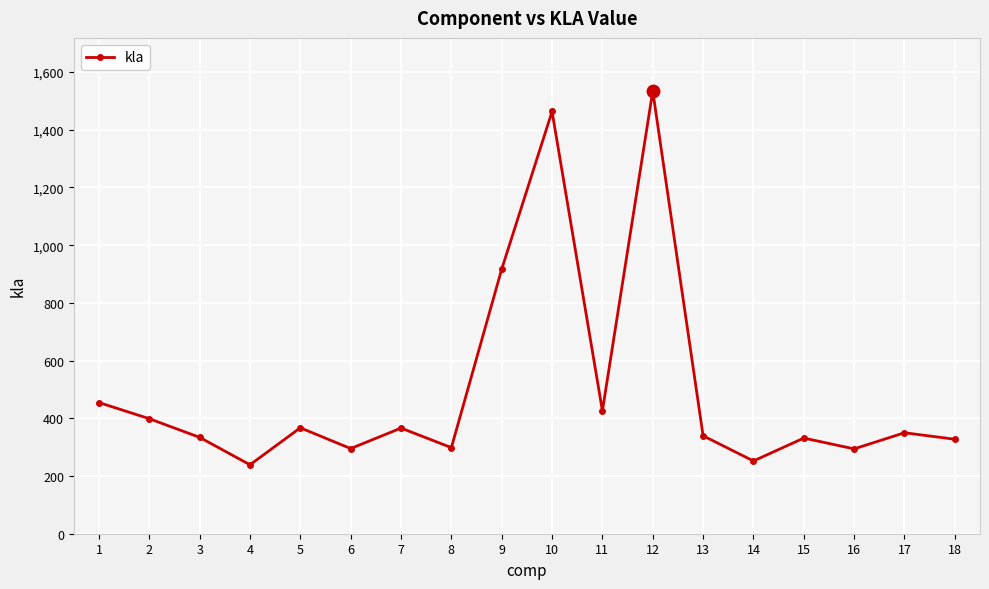

What is the sum of the values at 17 and 10?

1813.3